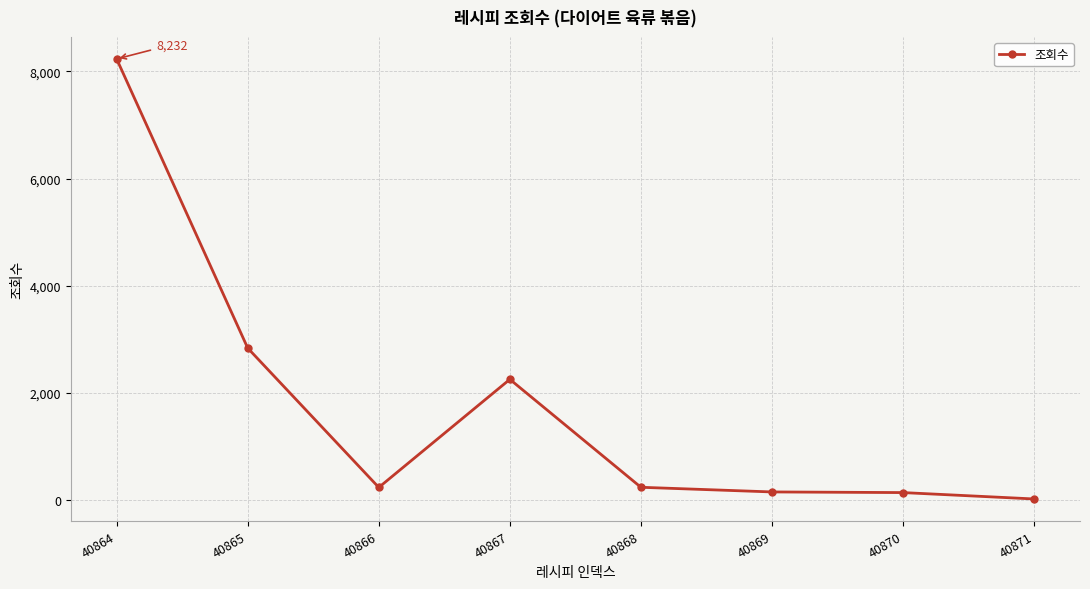

The chart shows a value of 237 at 40866. True or false?

True